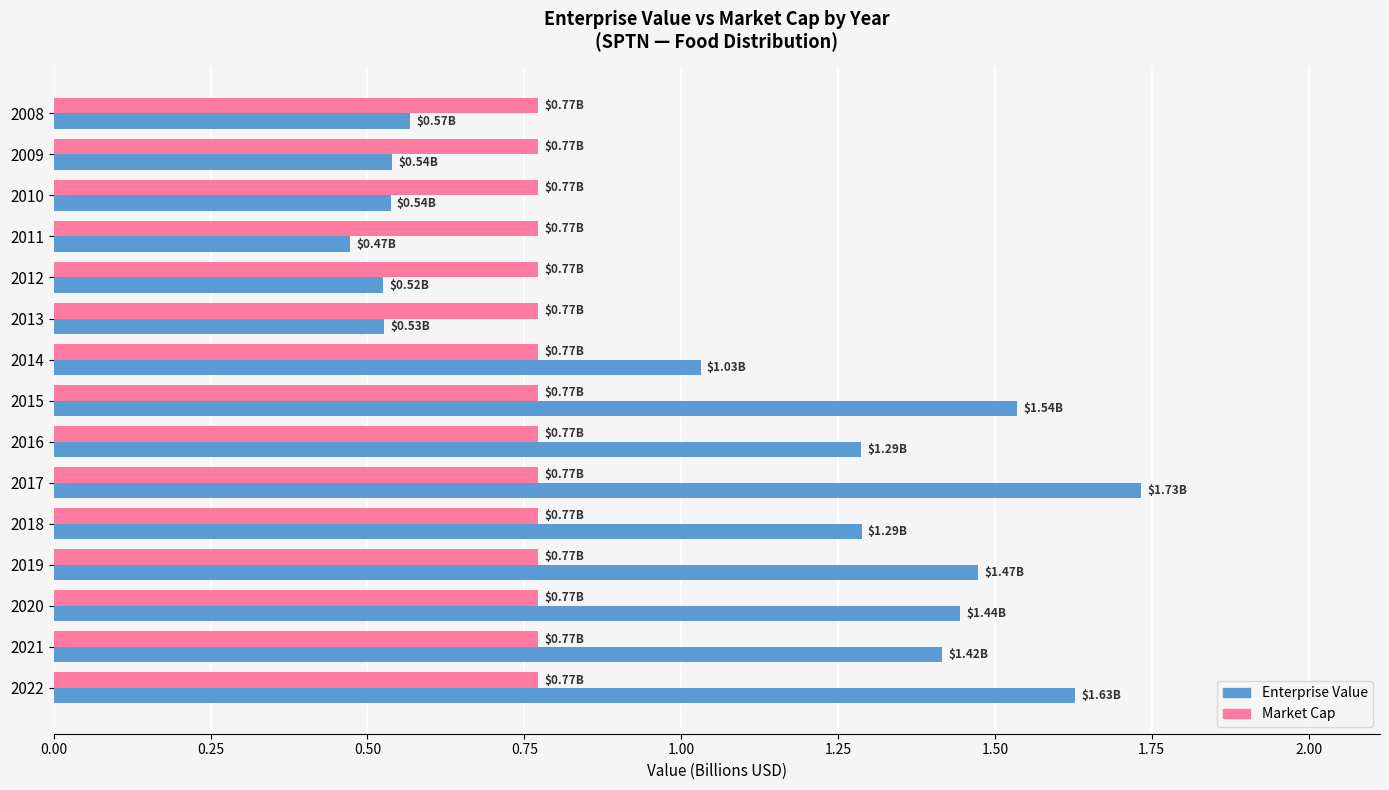

What is the spread (max minus min) of values at 2022?

0.9